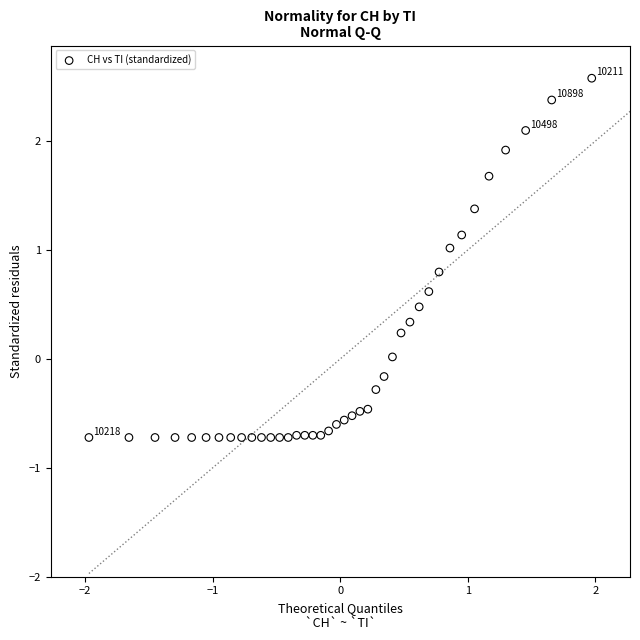

What is the range of Y values (max minus min)?

3.3